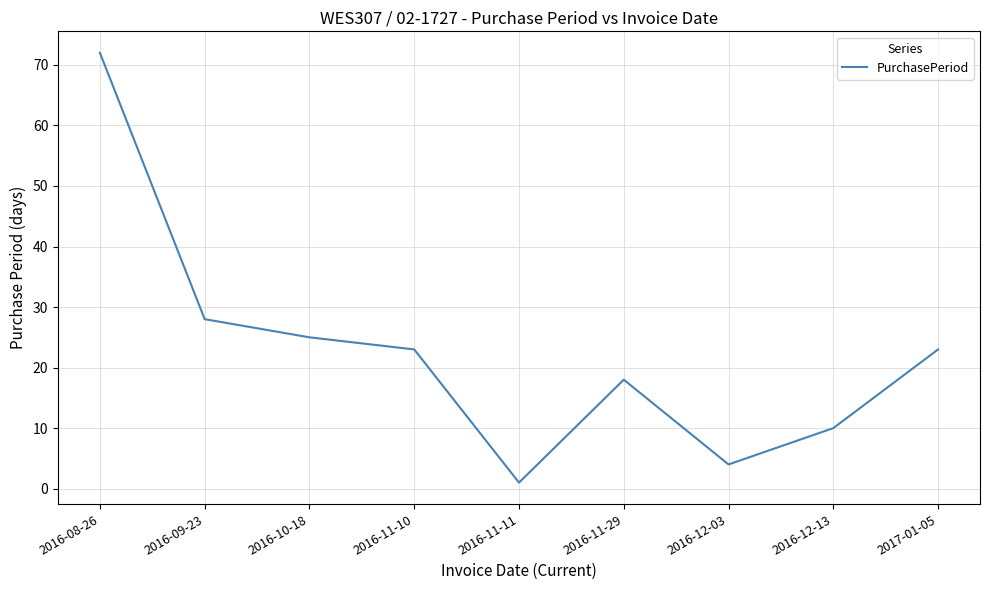

Where is the data nearest to the value 36?

2016-09-23